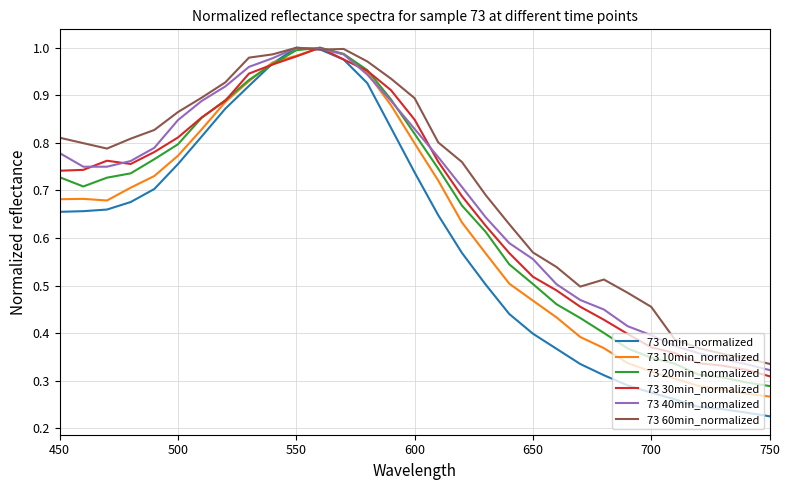

Which series has the widest spread of values?

73 0min_normalized